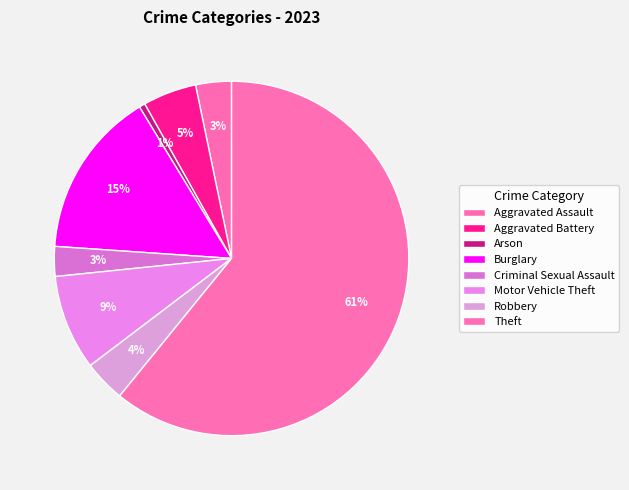

How much of the chart is everything except Arson?

99.5%